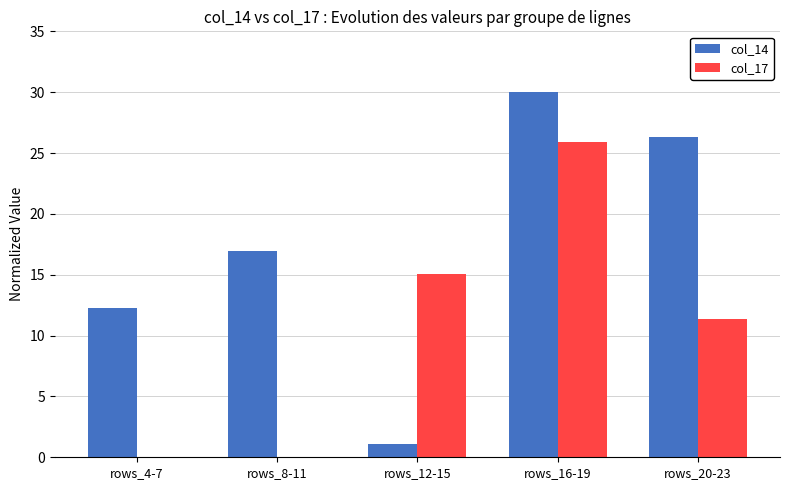

At which category is the sum across all series the highest?

rows_16-19